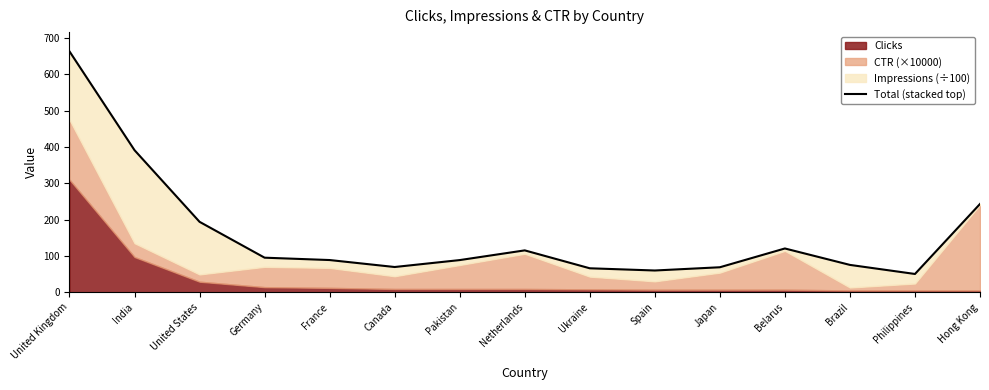

Between Spain and Belarus, which is larger?

Belarus